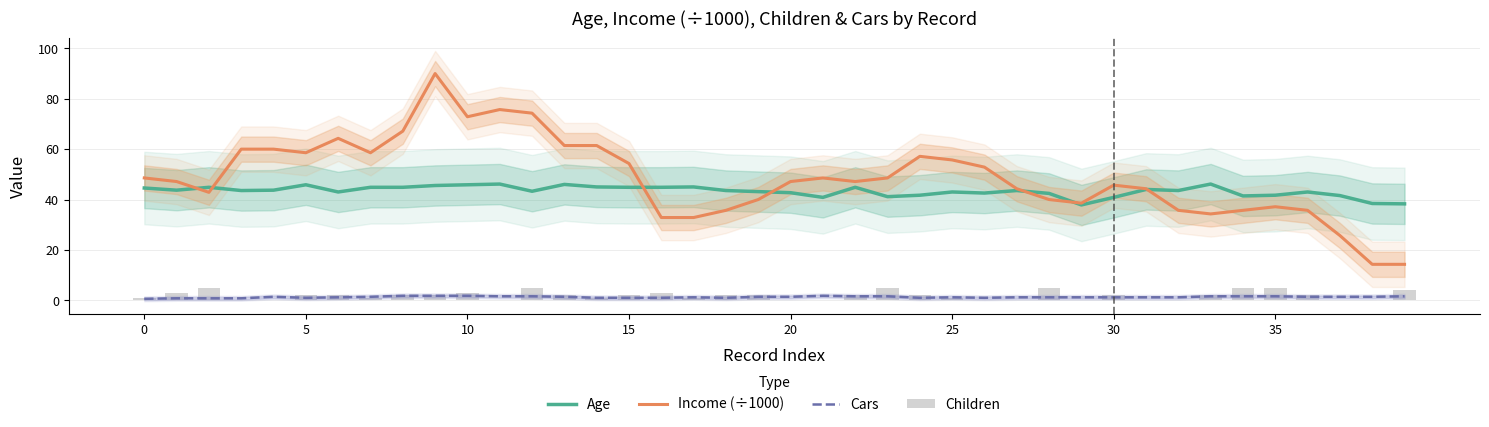

What is the label of the 20th bar from the left?

19